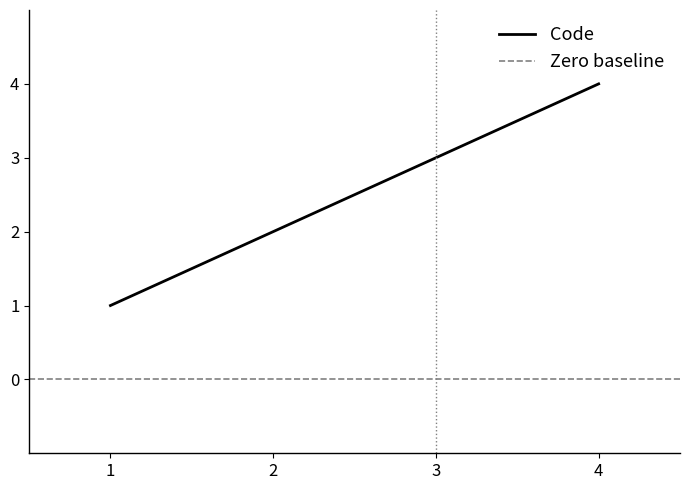

What is the maximum value for Code?

4